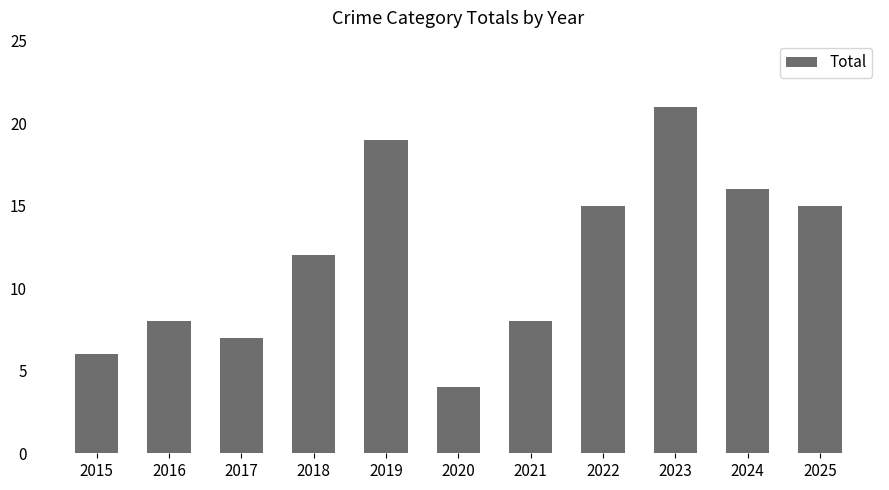

Reading left to right, extract all data points from this chart.

2015=6	2016=8	2017=7	2018=12	2019=19	2020=4	2021=8	2022=15	2023=21	2024=16	2025=15